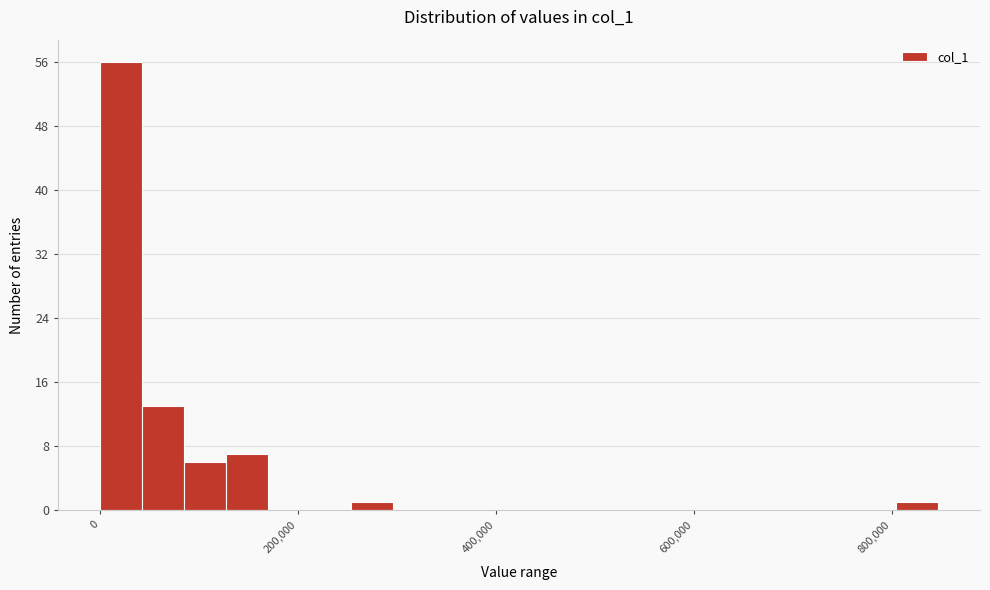

Read against the x-axis, roughly where is the centre of the tallest bar?

20000